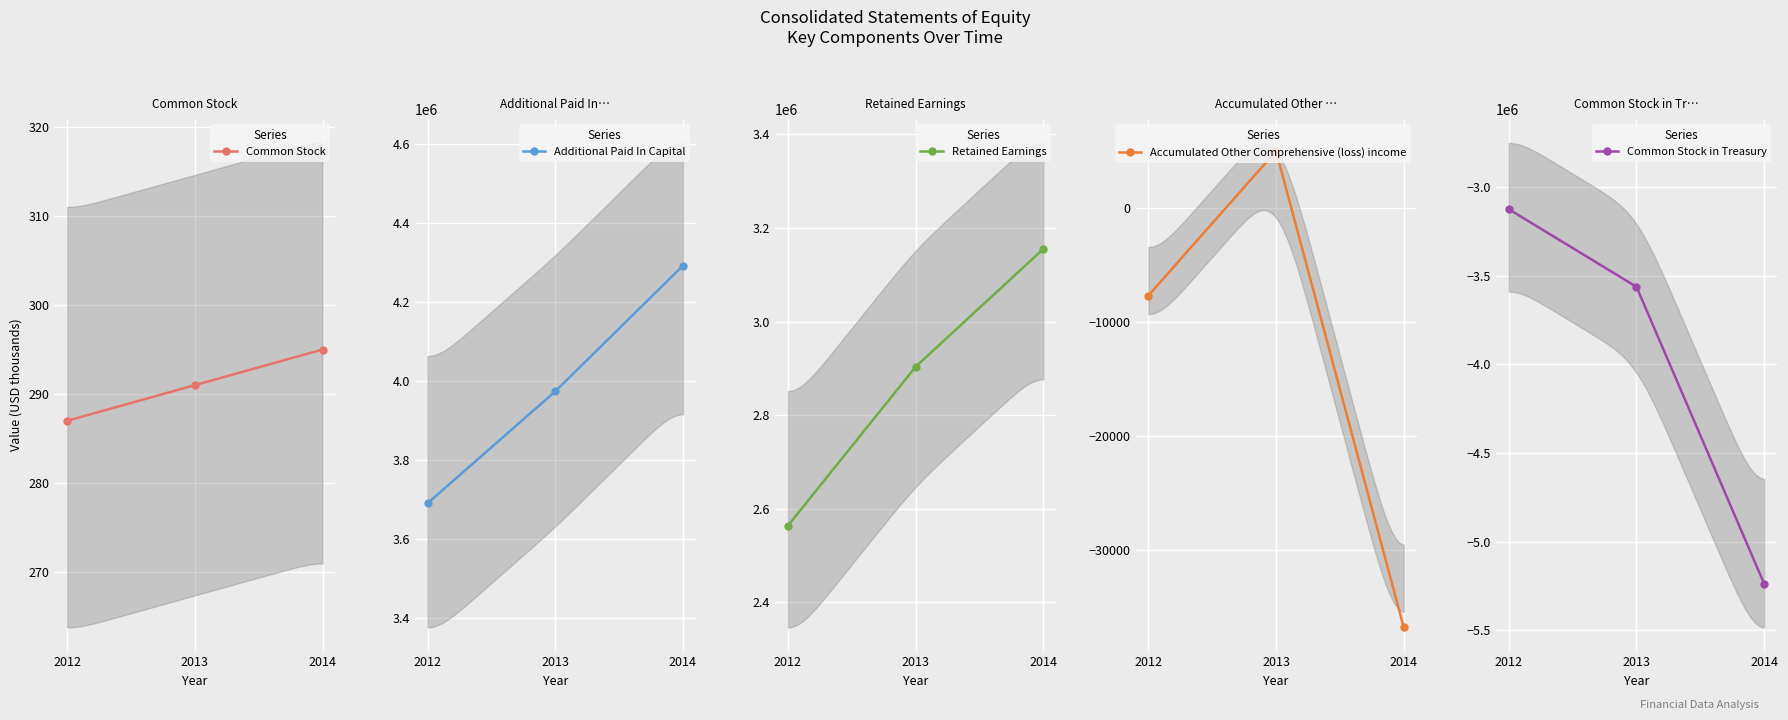

Is this an area chart (filled region under the line)?

No